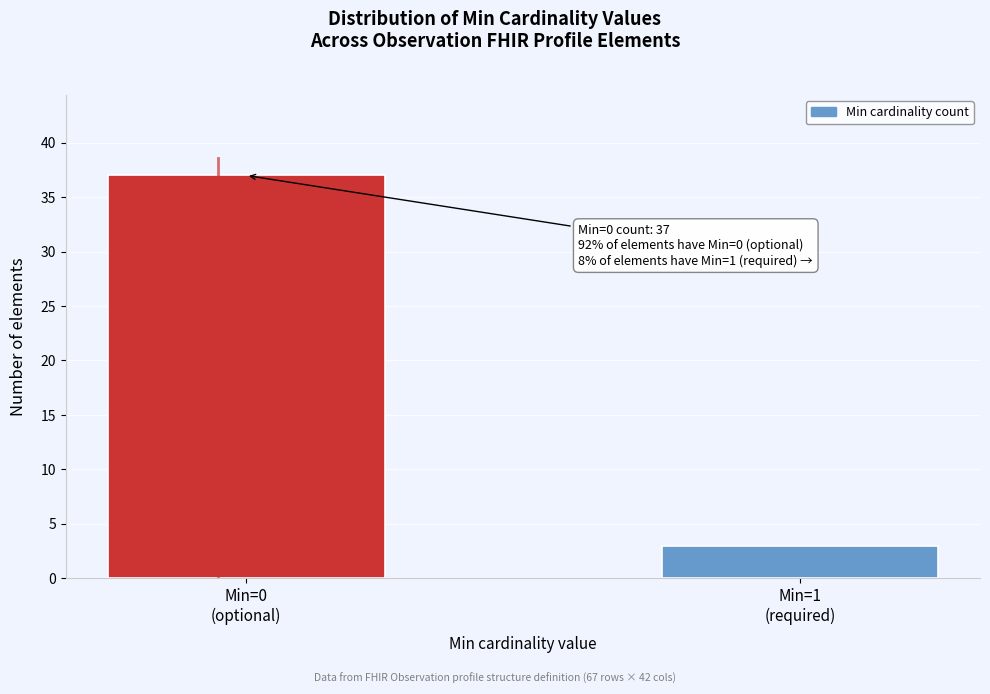

Reading left to right, extract all data points from this chart.

37	3